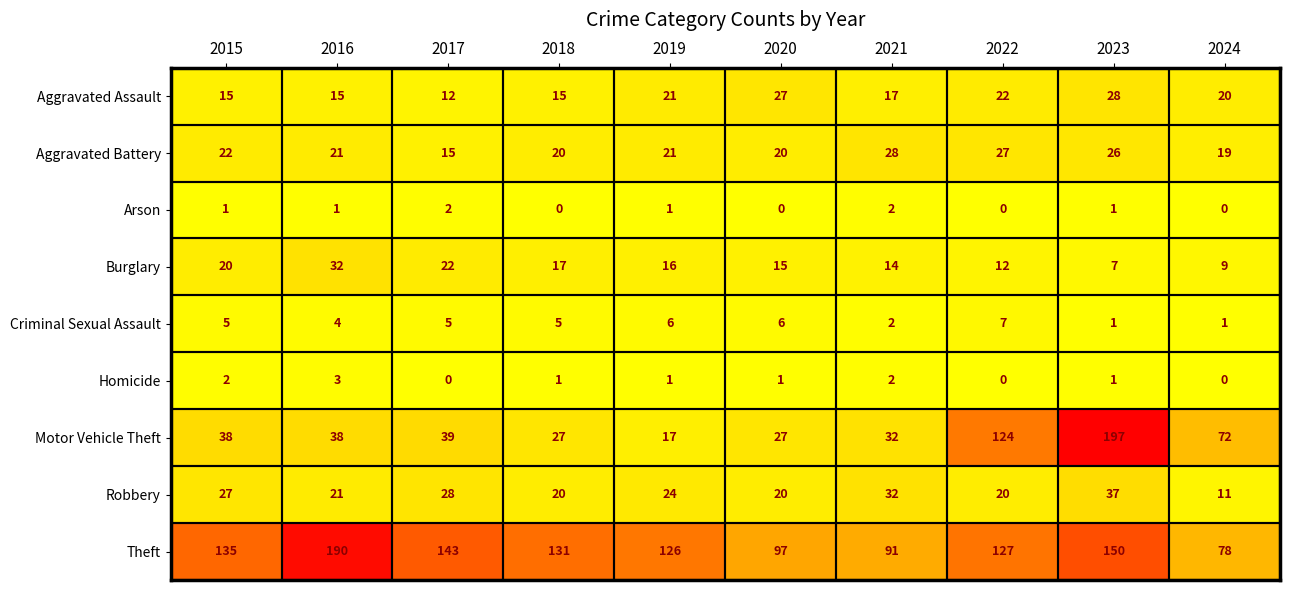

What is the difference between the maximum and minimum values in the Robbery series?

26